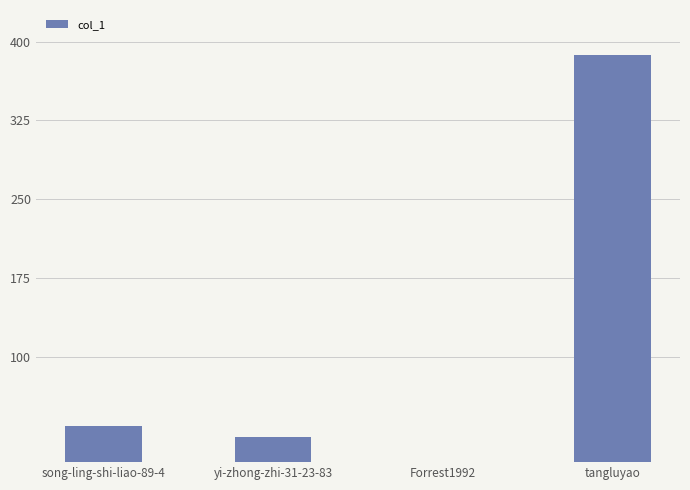

Which label corresponds to the largest value in the chart?

tangluyao